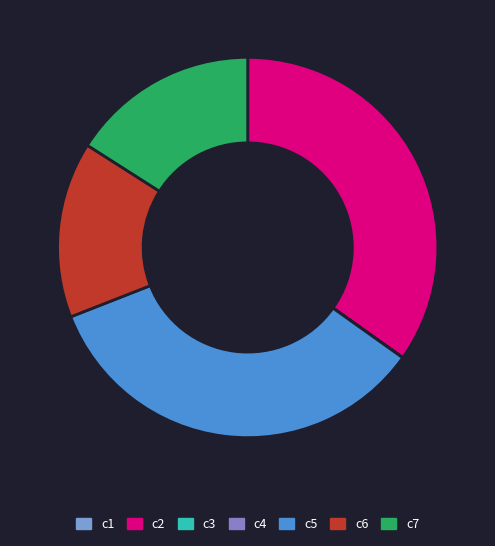

To the nearest percent, what is the difference between the largest and smallest slice percentages?

35%